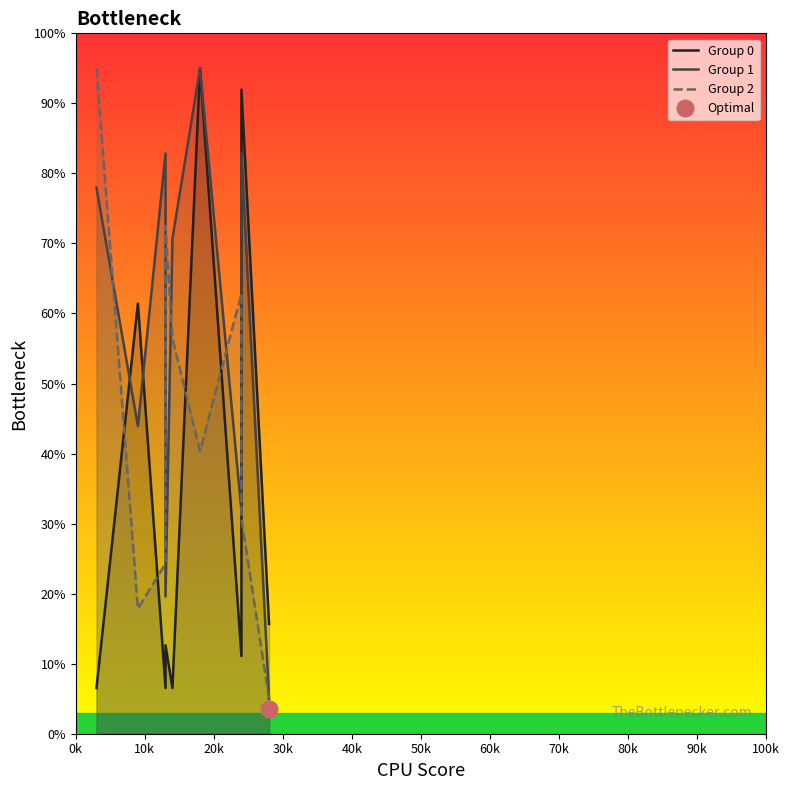

Which series ends up on top after the final intersection of Group 2 and Group 1?

Group 1